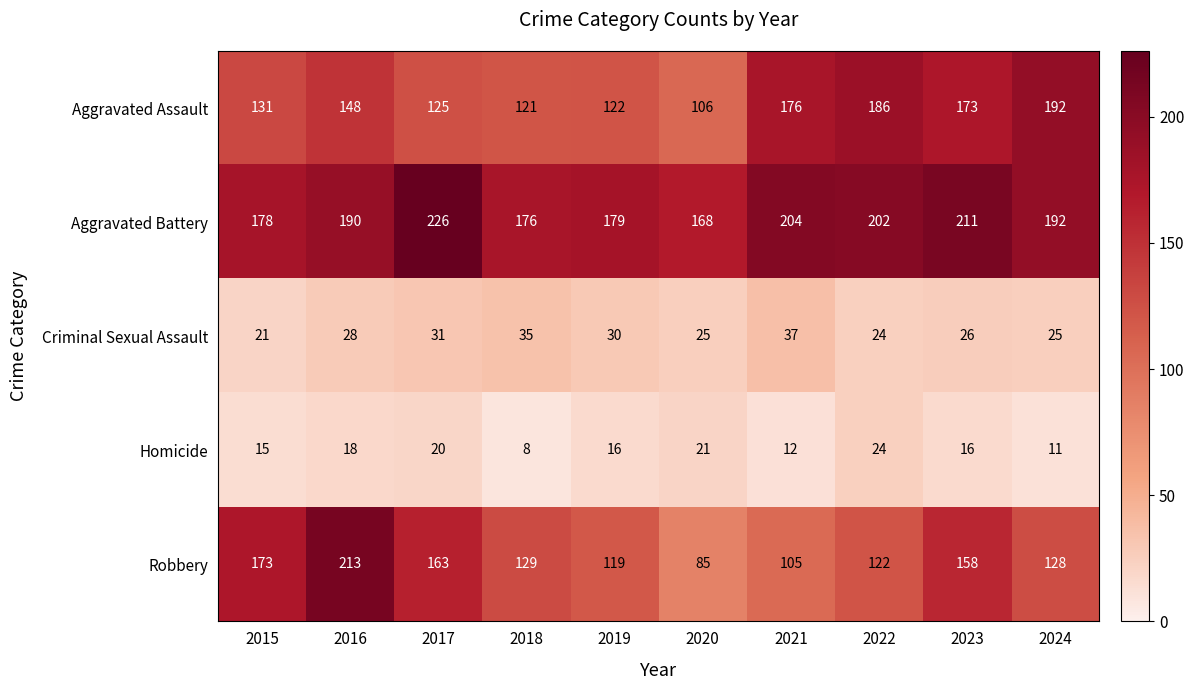

What is the approximate value of Homicide at 2015, to the nearest 10?

20